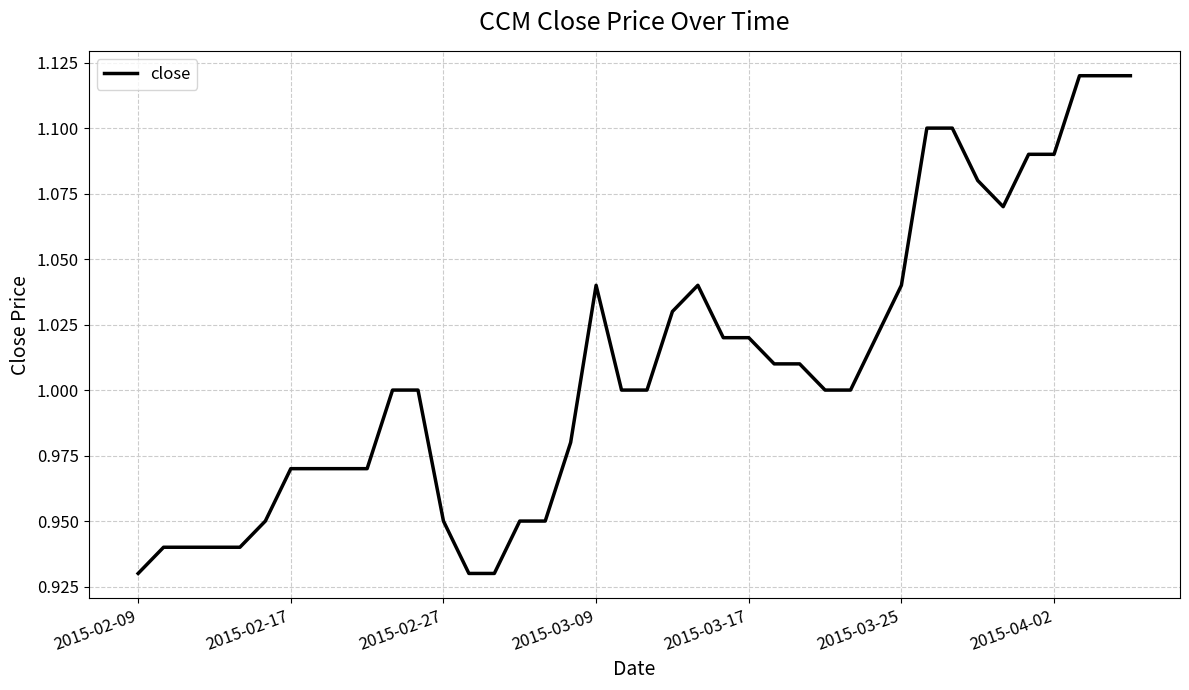

Which label corresponds to the smallest value in the chart?

2015-02-09